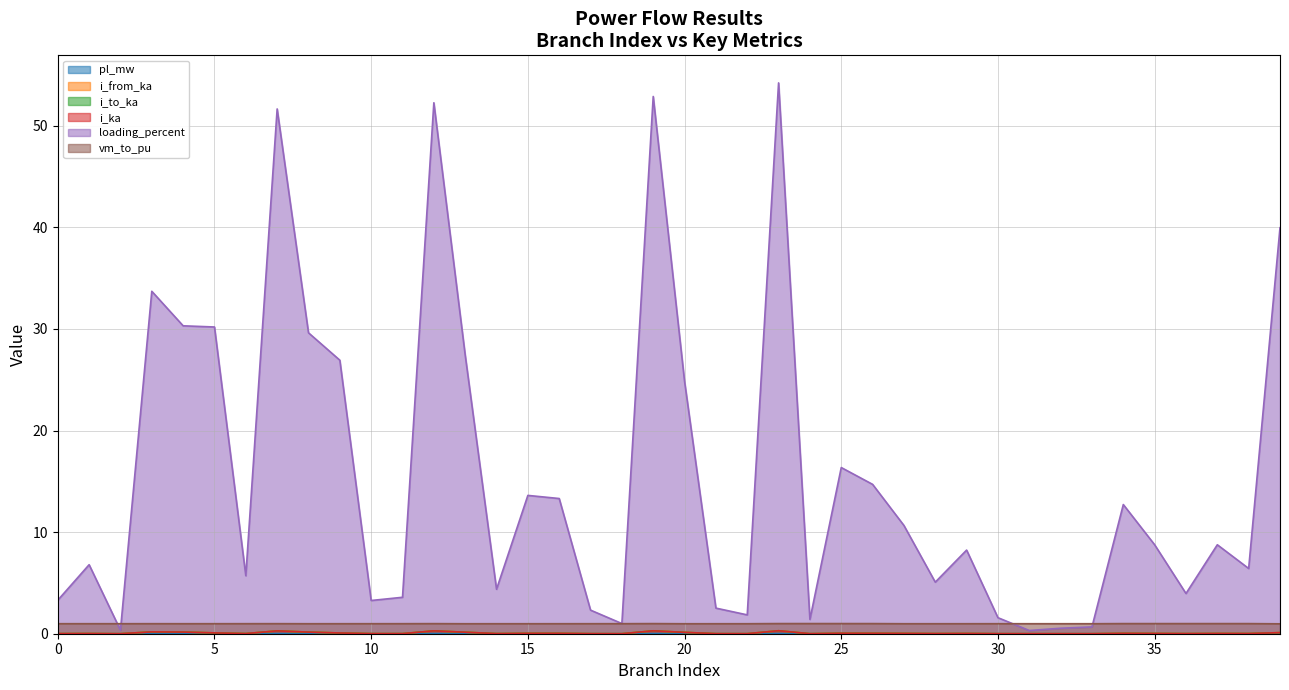

List the series in order of their peak value, highest first.

loading_percent, vm_to_pu, i_from_ka, i_ka, i_to_ka, pl_mw